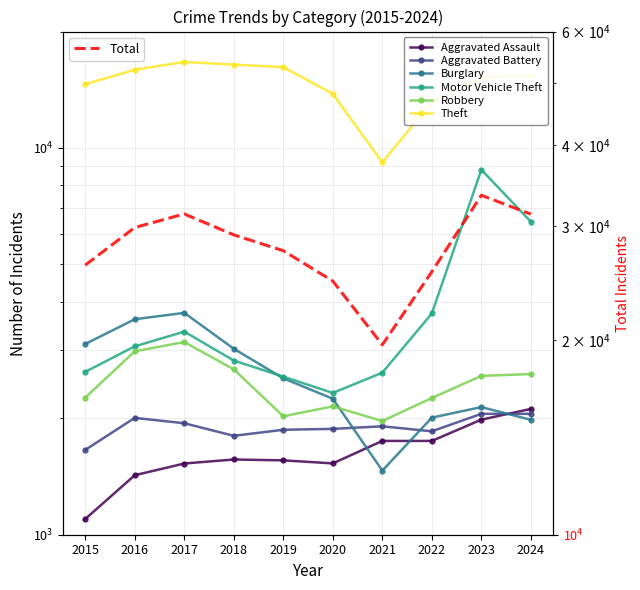

At which label is Aggravated Assault closest to 1606?

2018